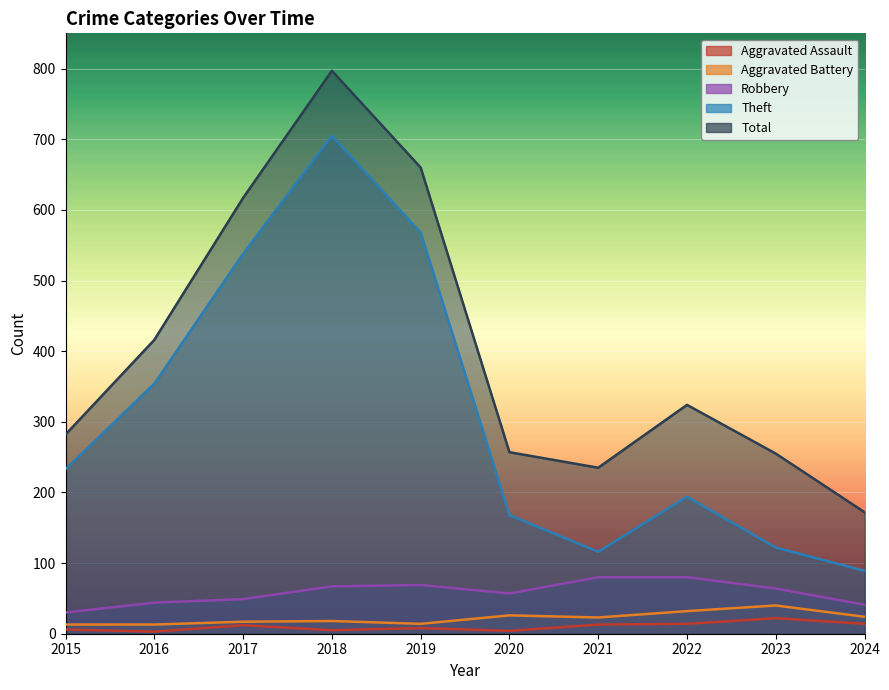

Which category has the lowest value across all series?

2016